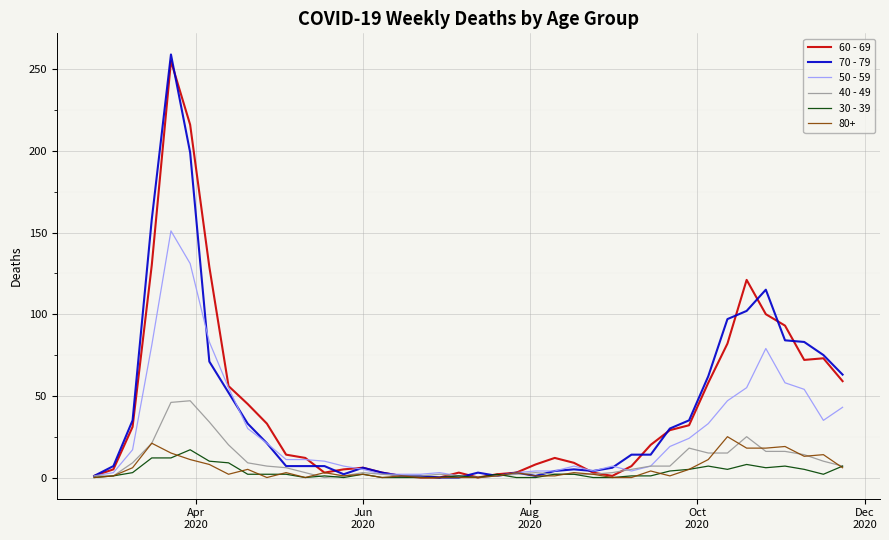

What is the greatest value displayed?

259